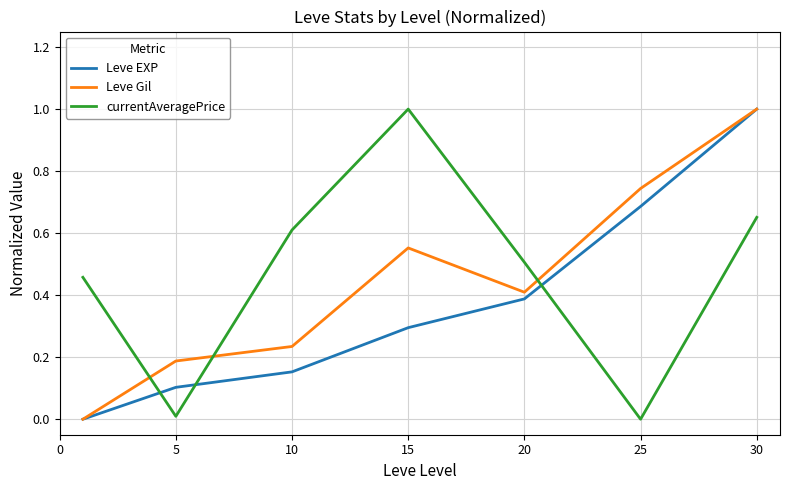

After their last crossing, which series has the higher values: Leve Gil or currentAveragePrice?

Leve Gil